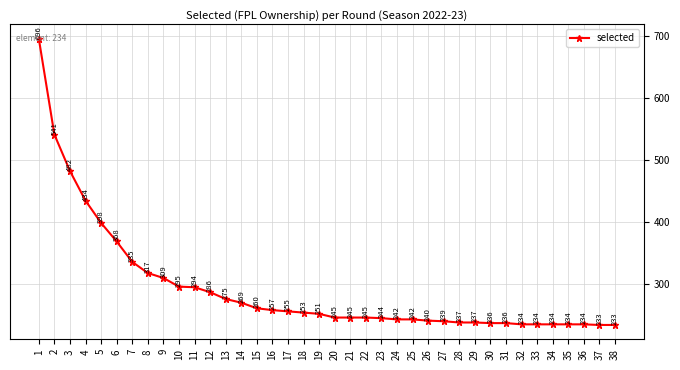

Where is the data nearest to the value 464?

3